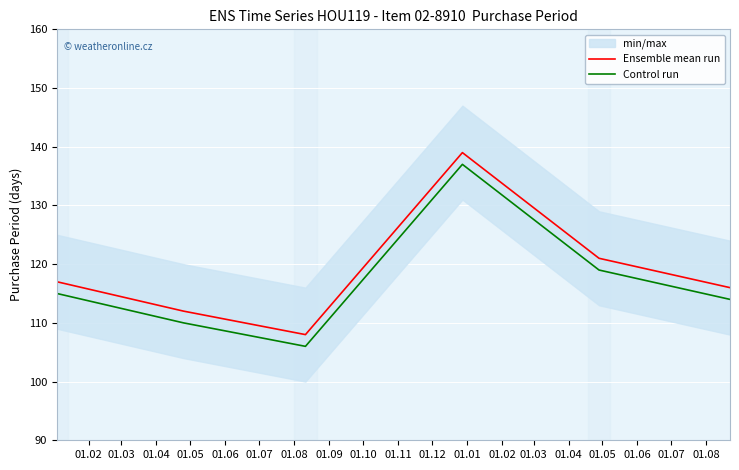

What is the lowest value of the Control run series?

106